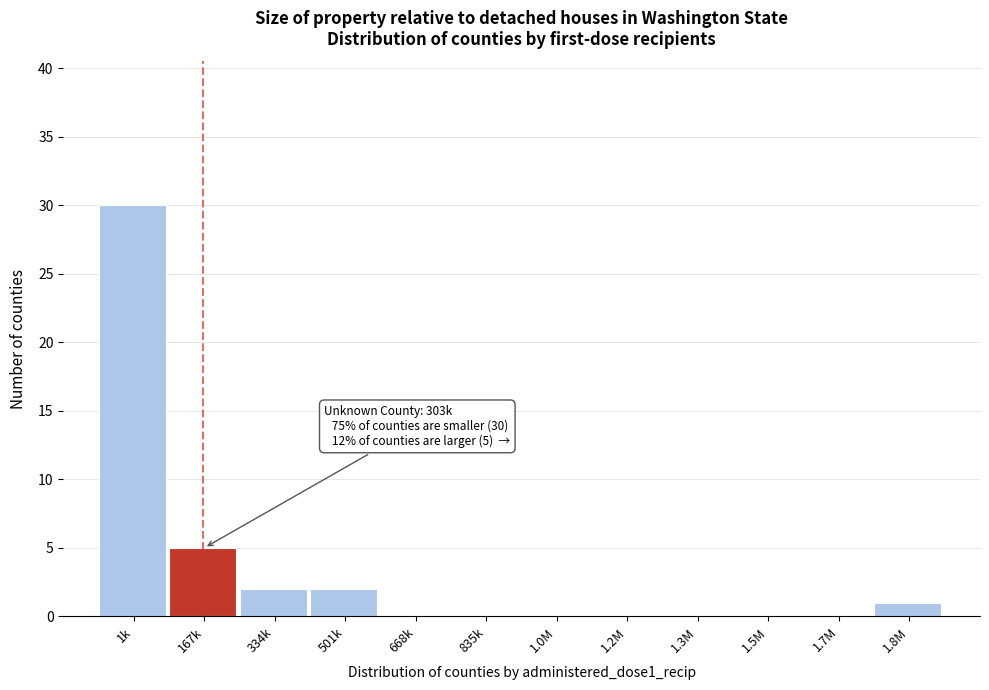

Reading right to left, what are all the values shown in this chart?

1.8M=1	1.7M=0	1.5M=0	1.3M=0	1.2M=0	1.0M=0	835k=0	668k=0	501k=2	334k=2	167k=5	1k=30